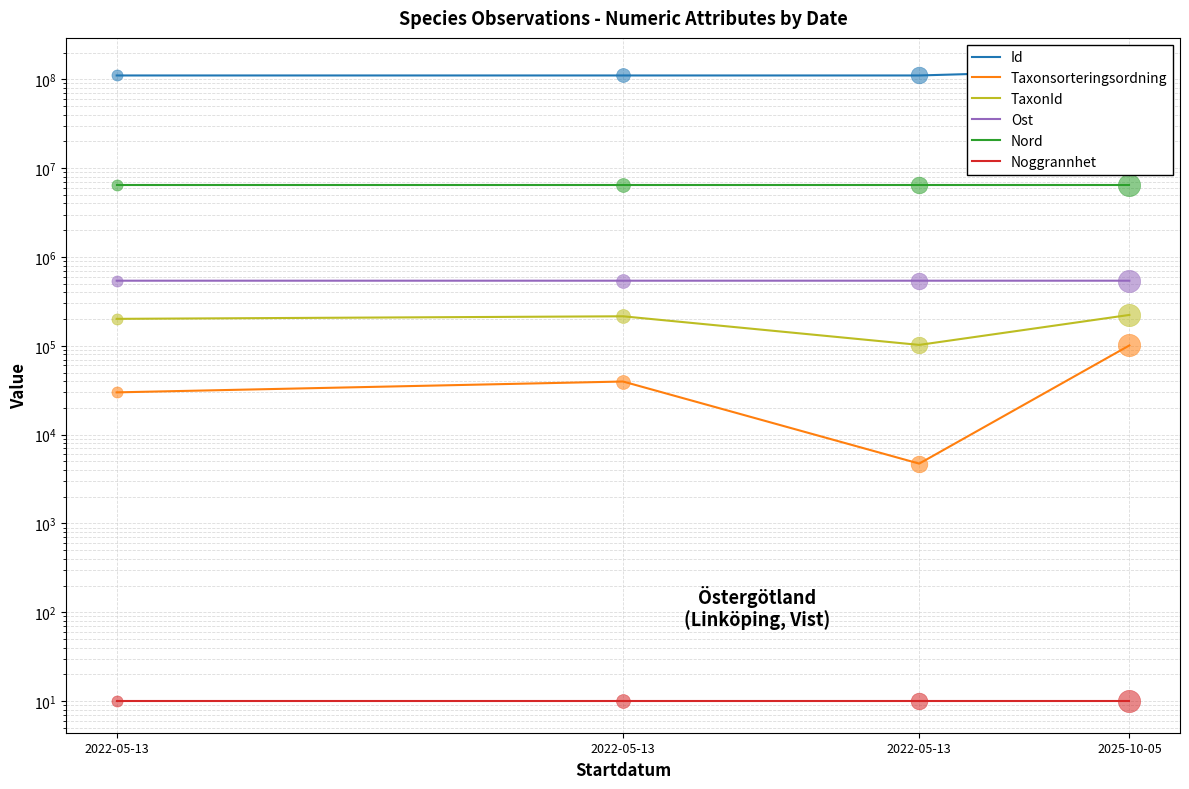

What are all the series names shown in the legend?

Id, Taxonsorteringsordning, TaxonId, Ost, Nord, Noggrannhet